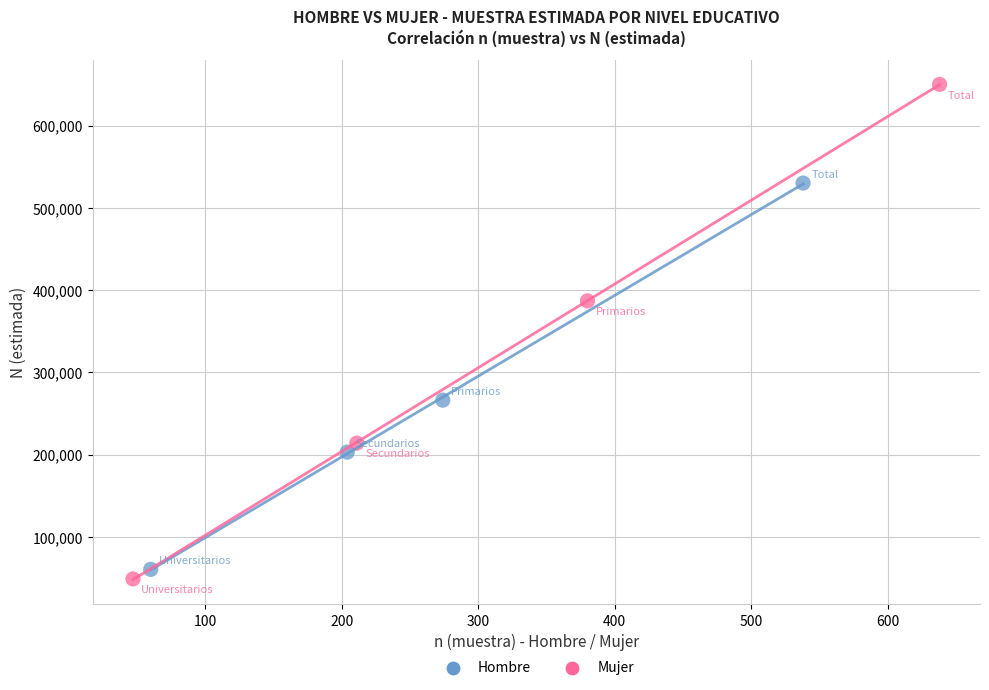

Which series contains the highest Y value?

Mujer